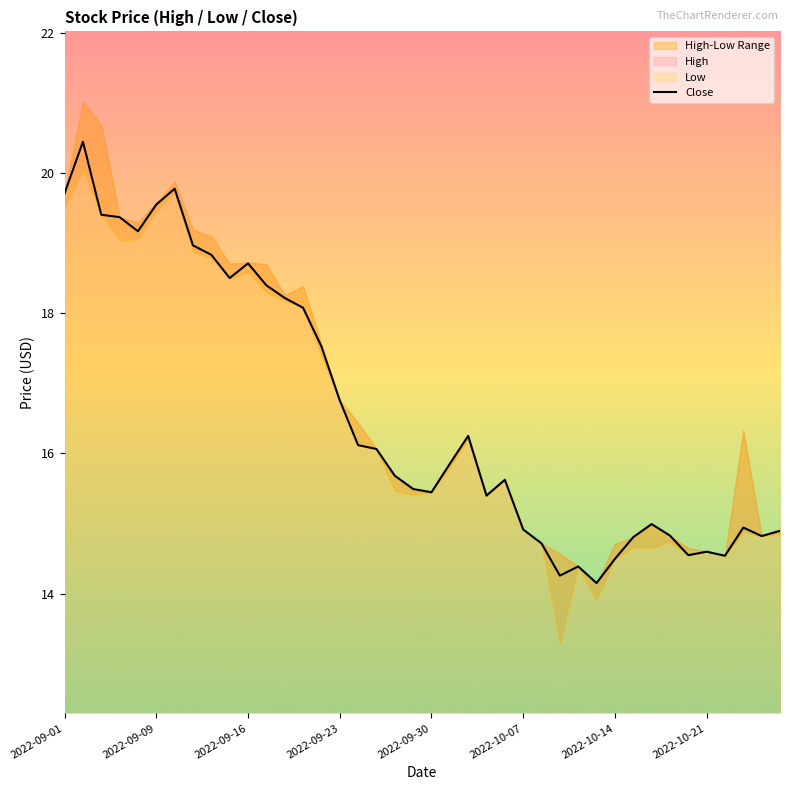

The Close series shows 22.6 at 2022-10-07. True or false?

False